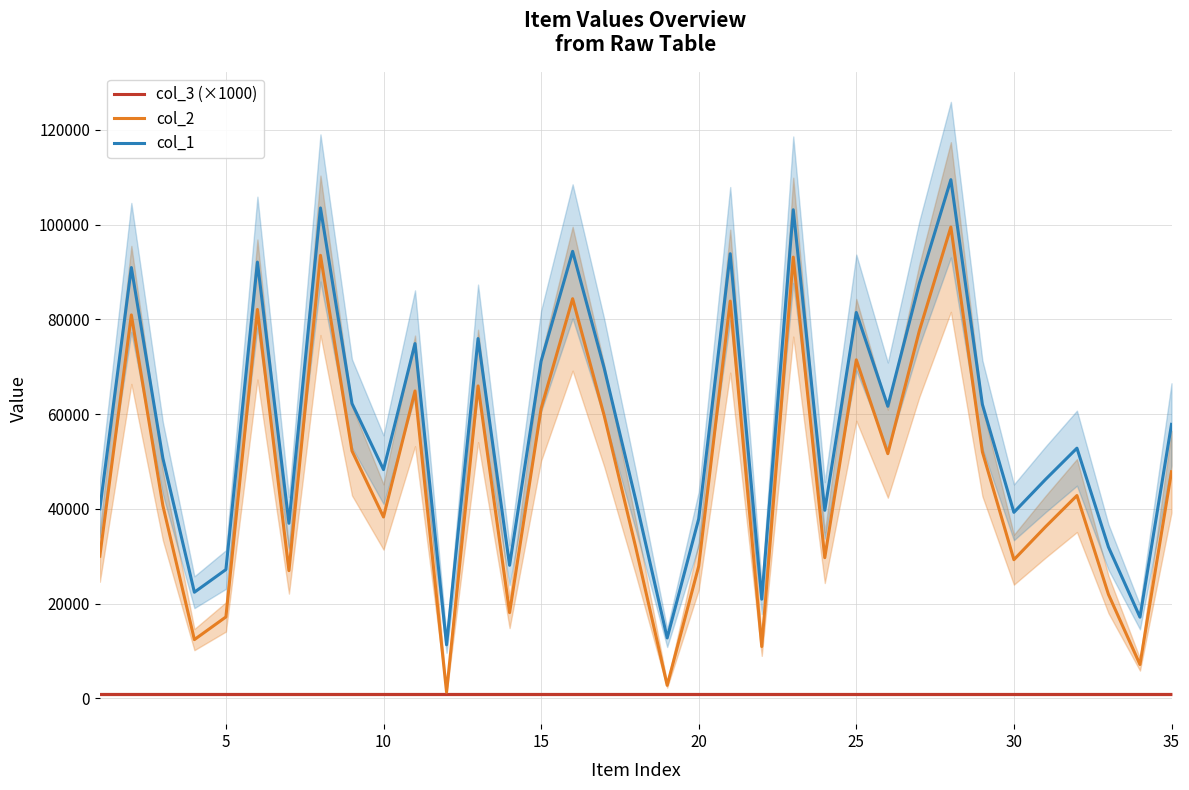

True or false: col_1 and col_2 cross at least once.

False